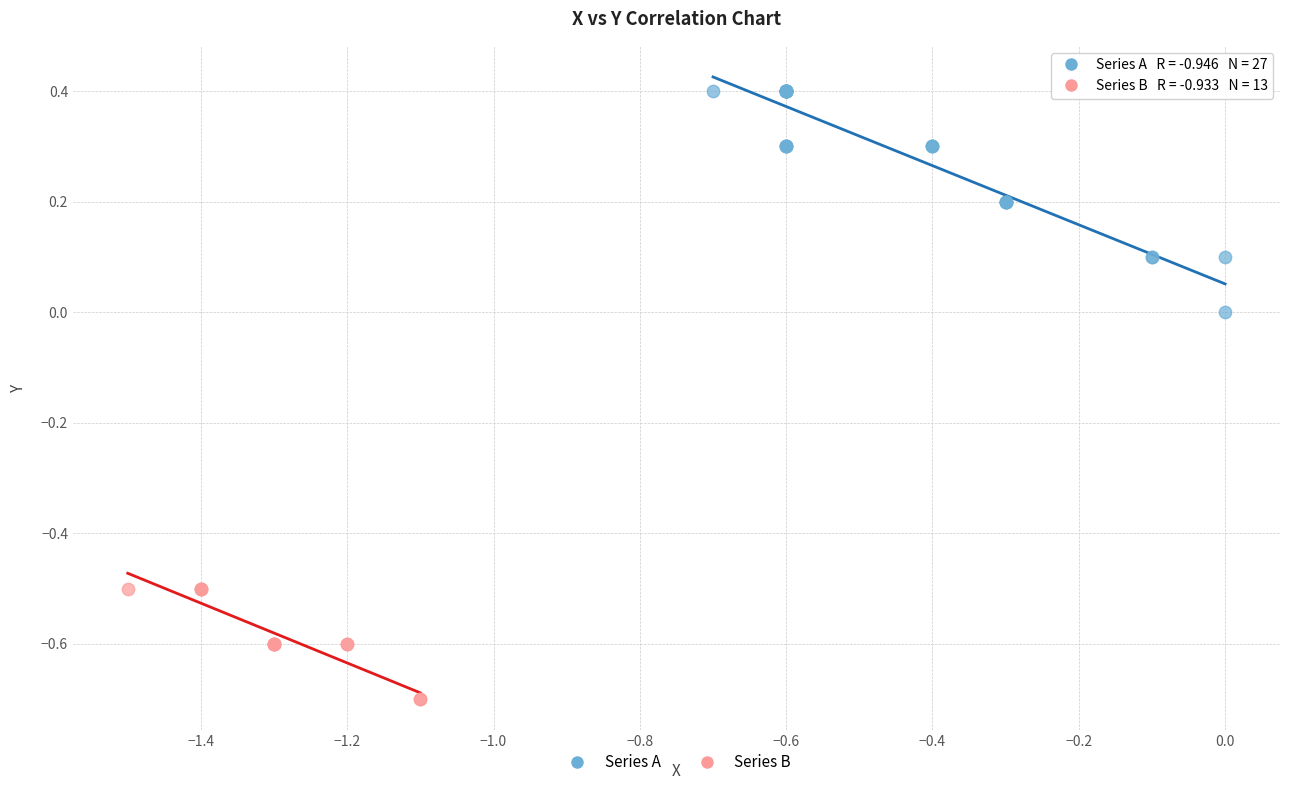

Which series has the largest Y range (max minus min)?

Series A